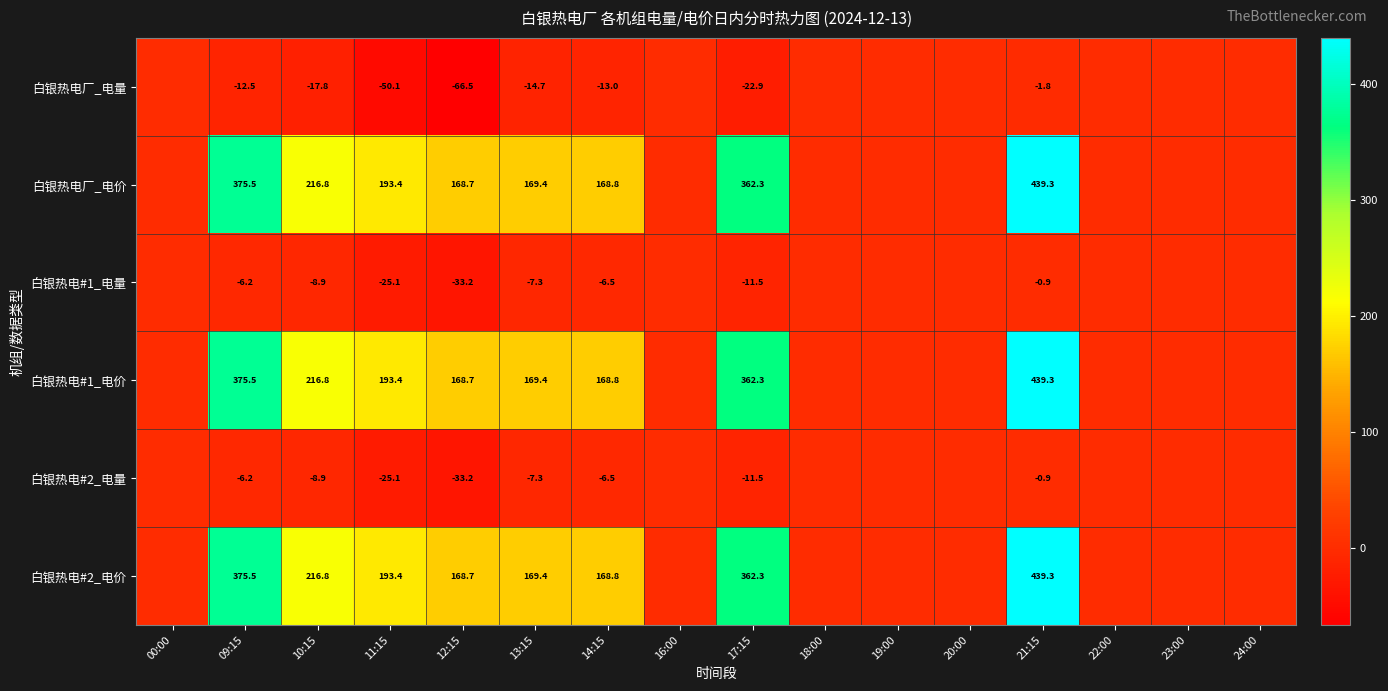

Is it true that 白银热电#2_电价 equals 330.8 at 11:15?

False